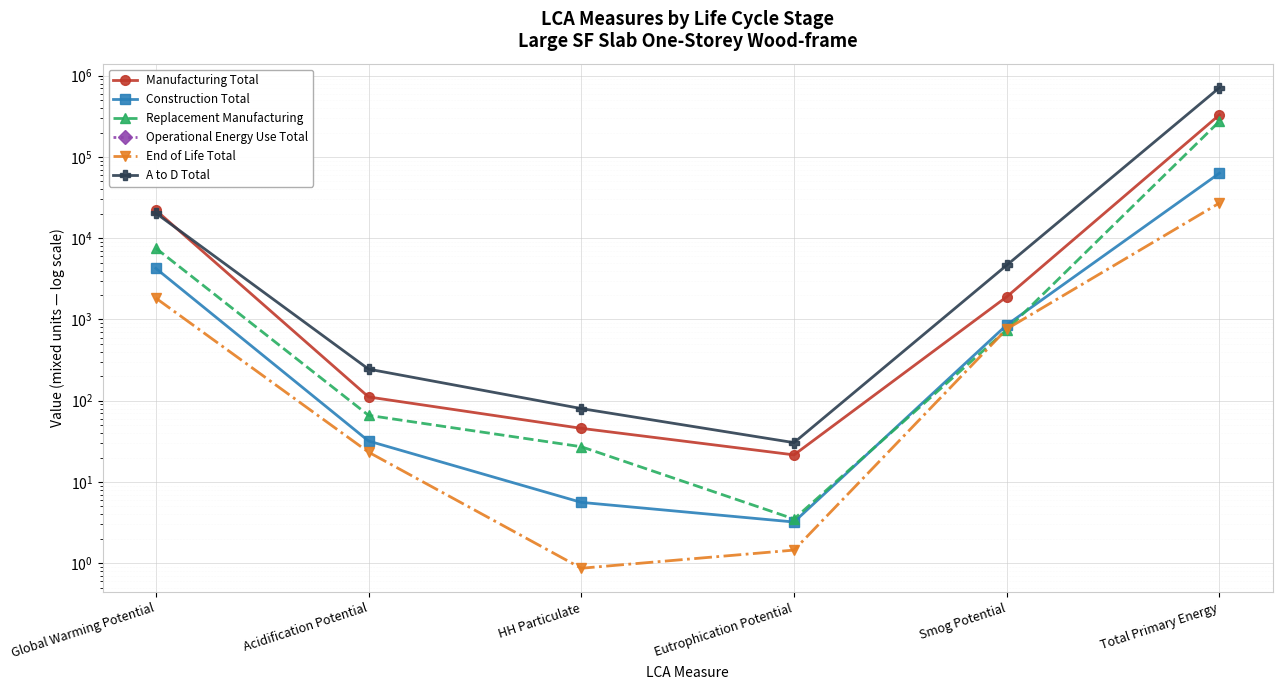

Reading left to right, extract all data points from this chart.

Manufacturing Total: 22144.0	111.3	45.7	21.6	1902.7	330042.9
Construction Total: 4256.0	31.9	5.6	3.2	856.3	63185.4
Replacement Manufacturing: 7539.4	66.1	27.2	3.5	747.2	274855.4
Operational Energy Use Total: 0.0	0.0	0.0	0.0	0.0	0.0
End of Life Total: 1833.3	23.3	0.9	1.5	763.4	27121.1
A to D Total: 20355.0	245.0	80.1	30.5	4656.9	712569.6